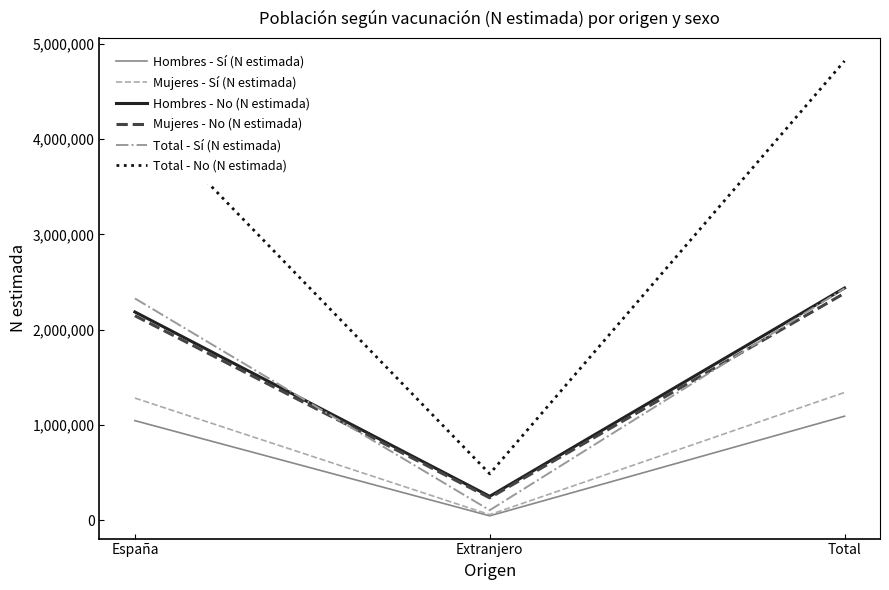

The value of Total - No (N estimada) at Extranjero is 292414. True or false?

False